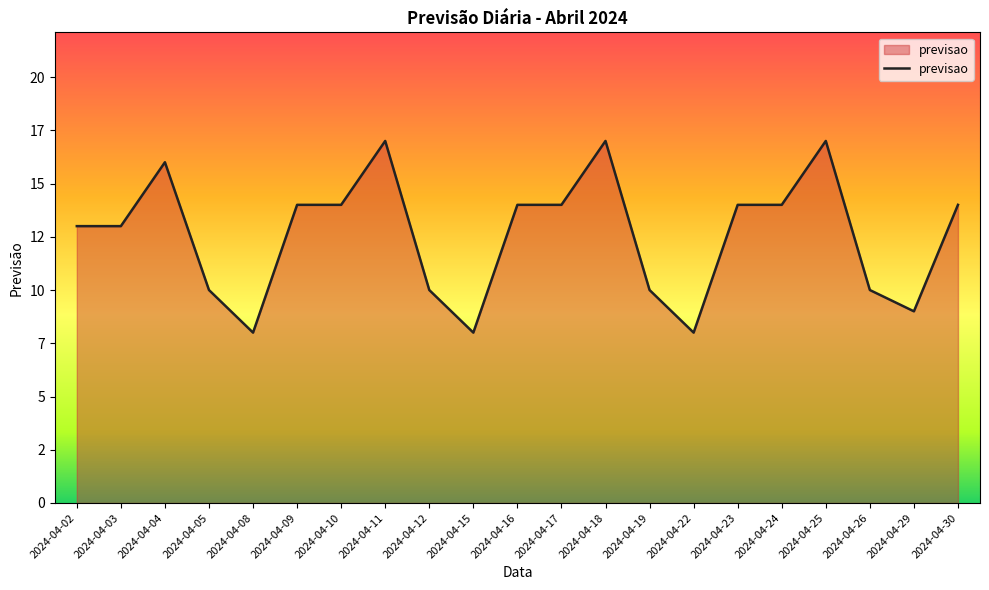

Does the chart have visible grid lines?

No